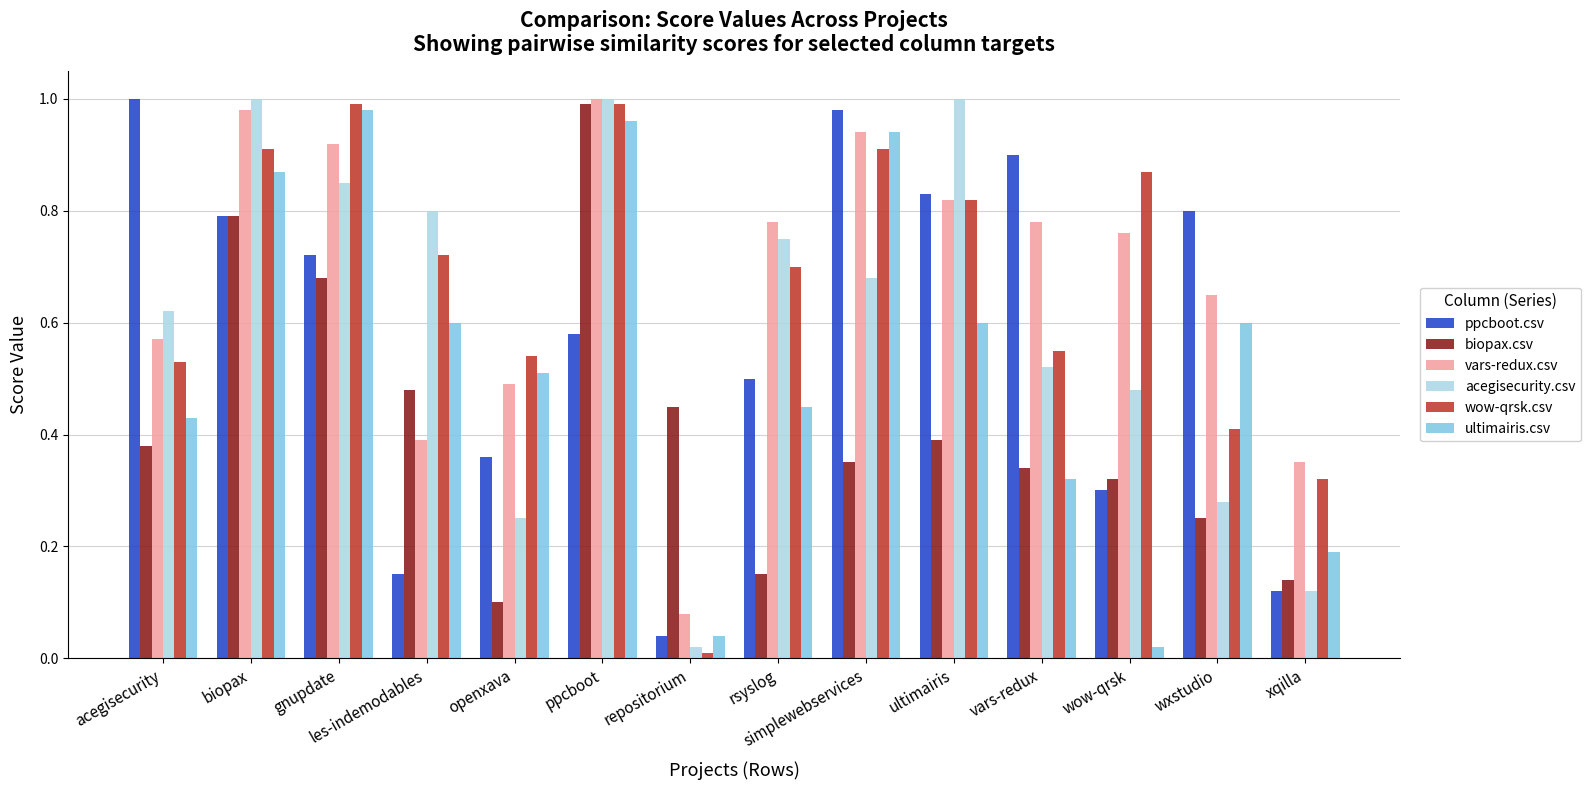

What is the sum of all vars-redux.csv values?

9.5